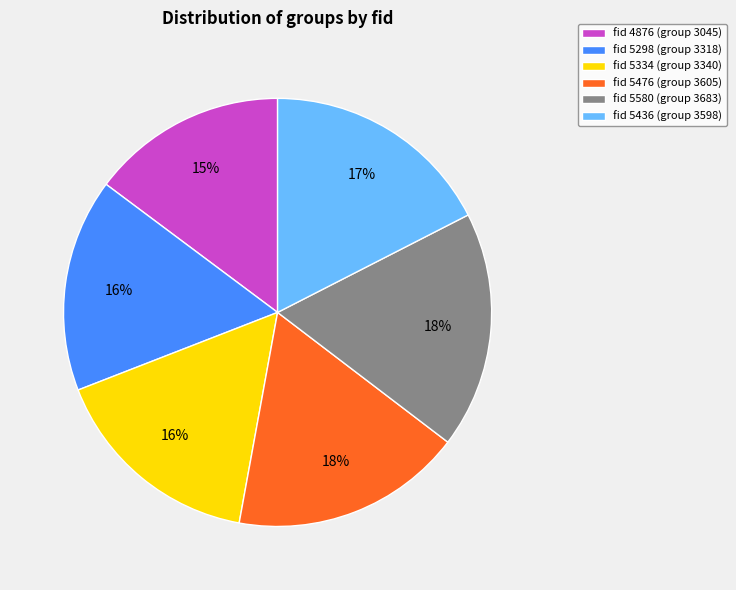

Is there a majority slice in this chart?

No